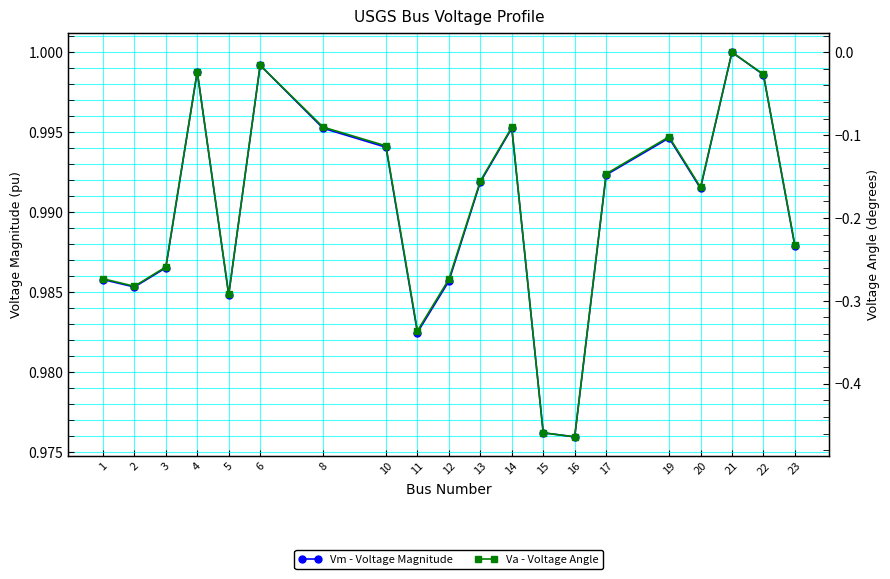

The Va - Voltage Angle series shows -0.1 at 3. True or false?

False